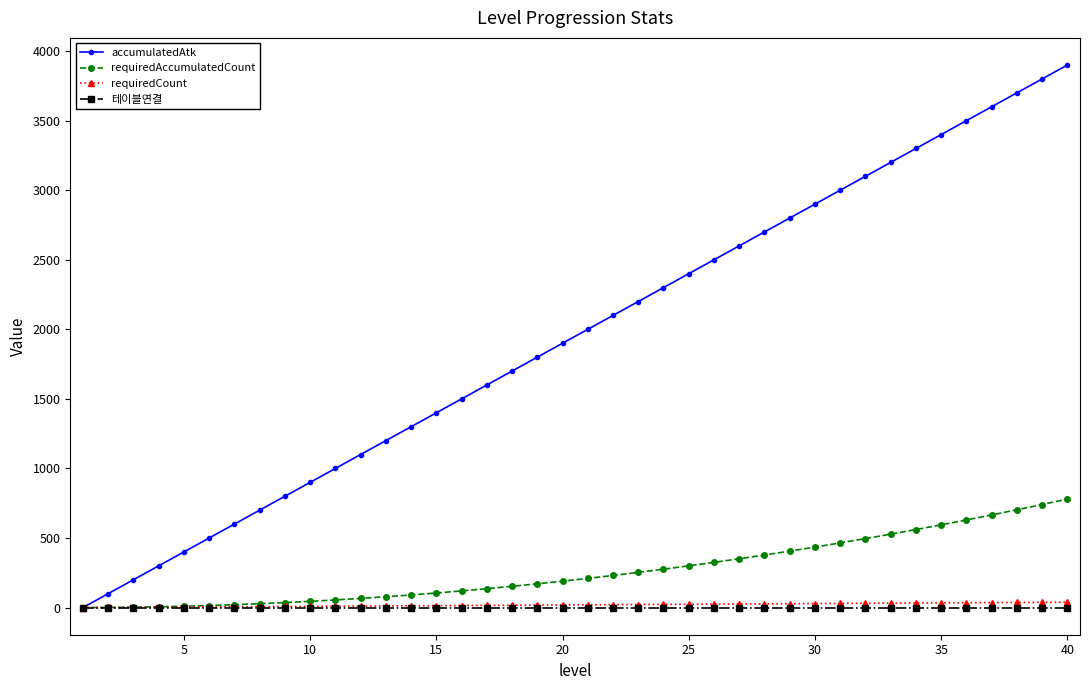

How many values in the requiredAccumulatedCount series are below 210?

20